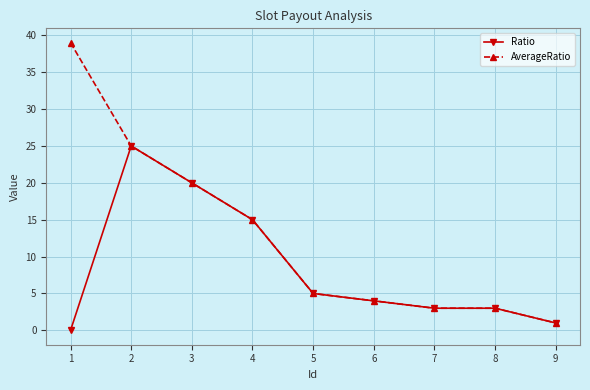

True or false: AverageRatio has a value of 1 at 9.

True